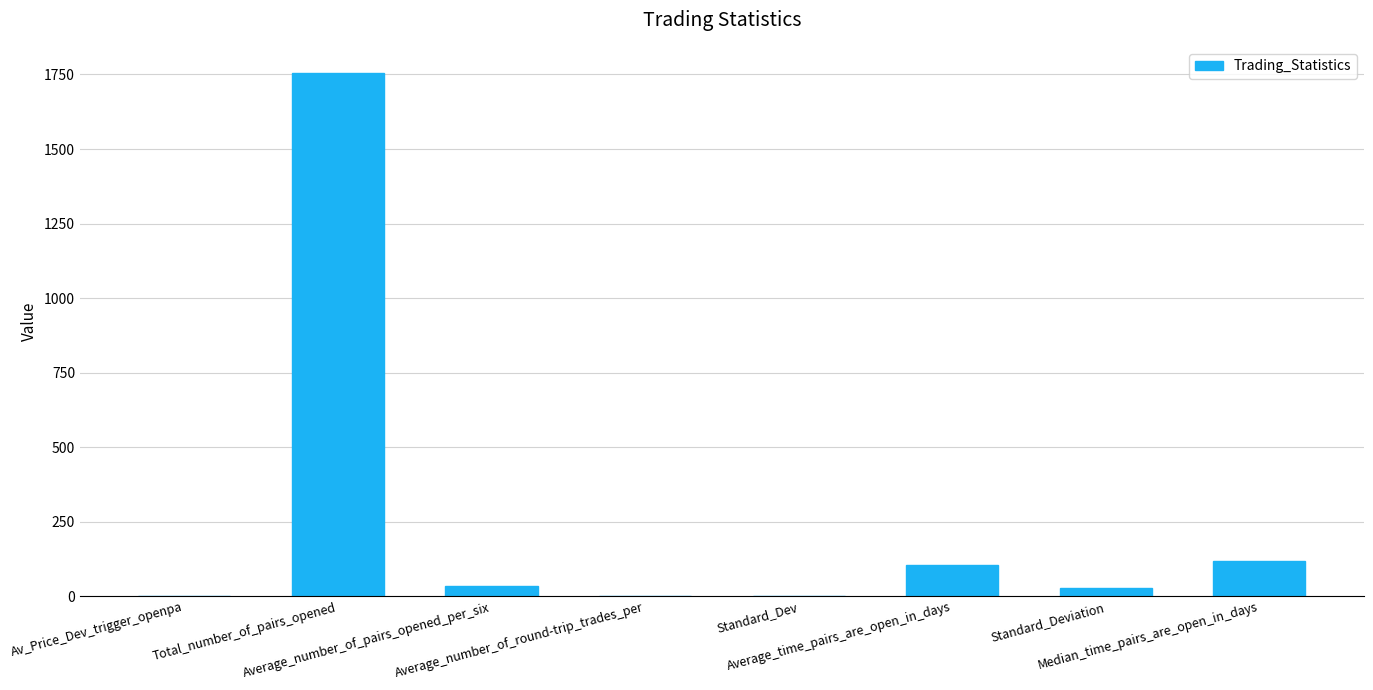

Where does the data first go above 35?

Total_number_of_pairs_opened